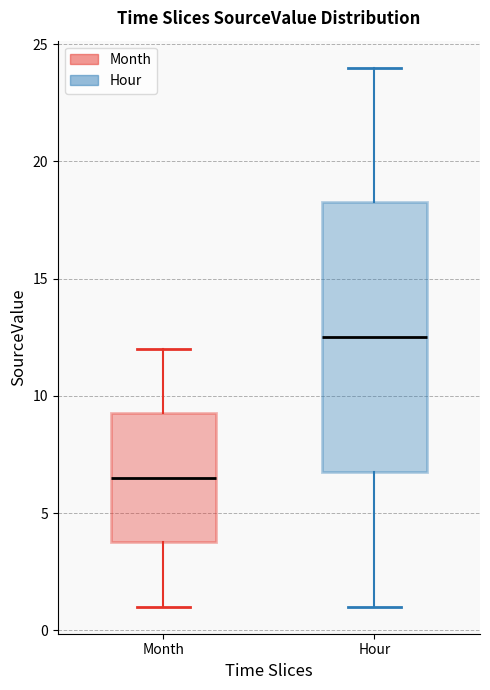

Which box is the tallest, from its lower edge to its upper edge?

Hour